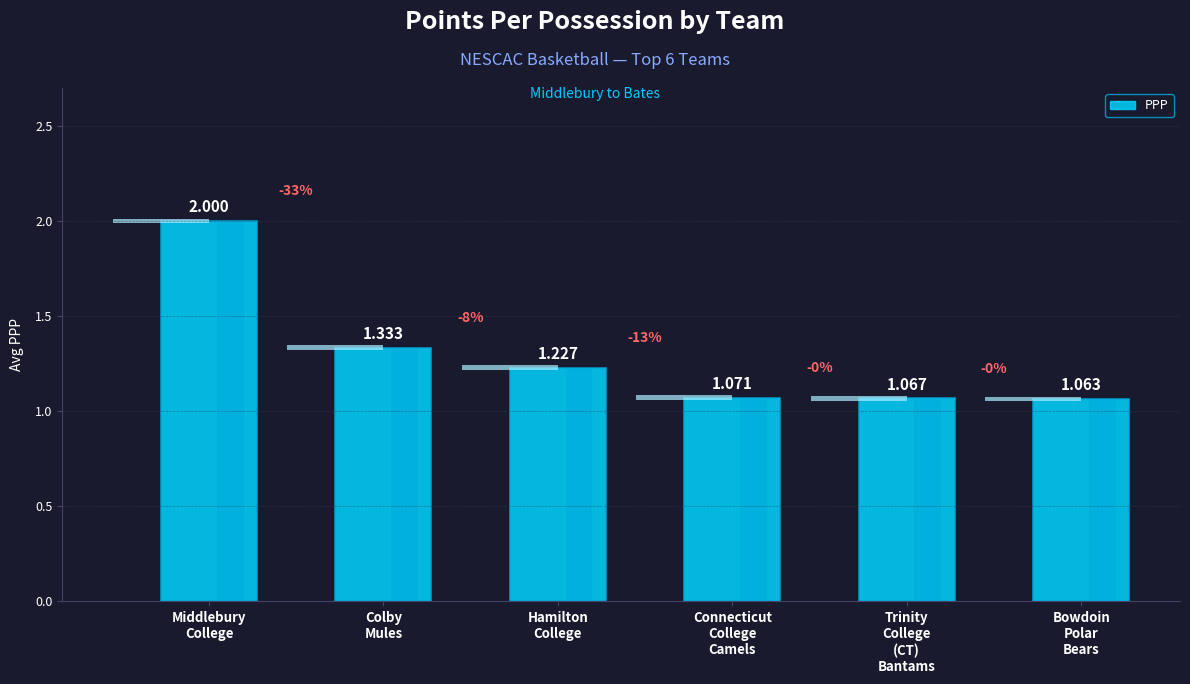

Reading left to right, list all the values displayed in this chart.

2.0	1.3	1.2	1.1	1.1	1.1